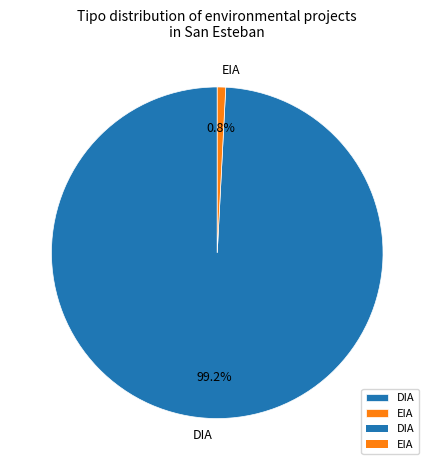

Combined, do EIA and DIA account for over 50%?

Yes